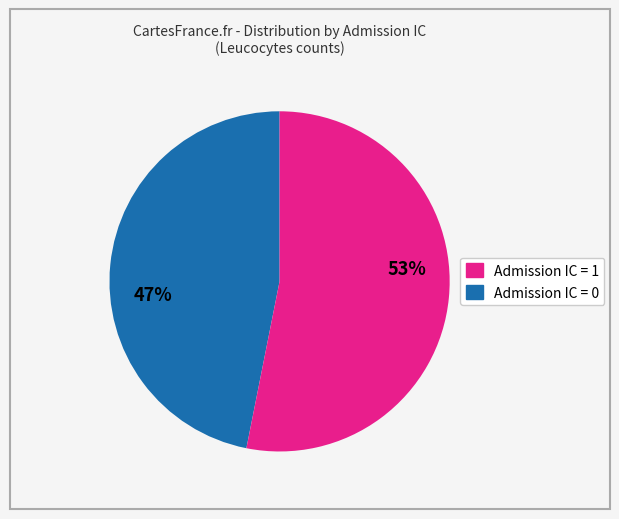

Does any single category account for the majority?

Yes